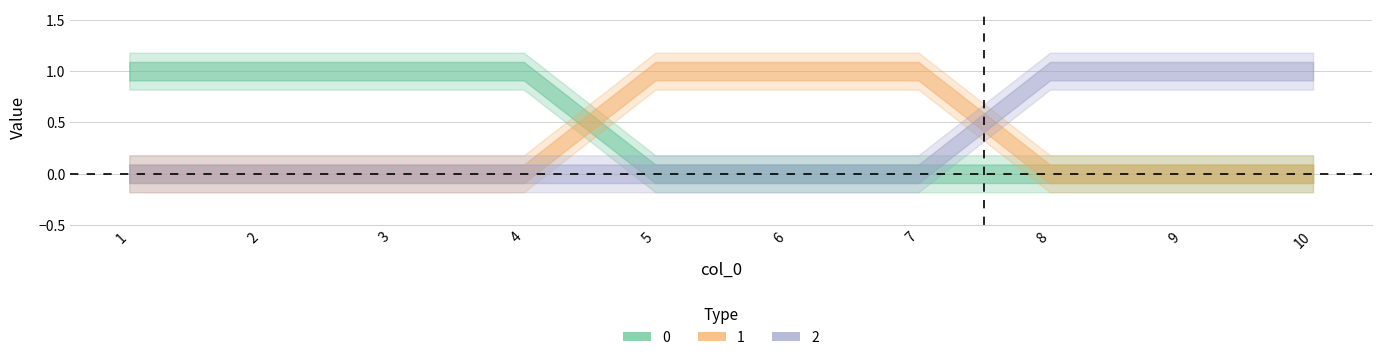

What are all the series names shown in the legend?

0, 1, 2